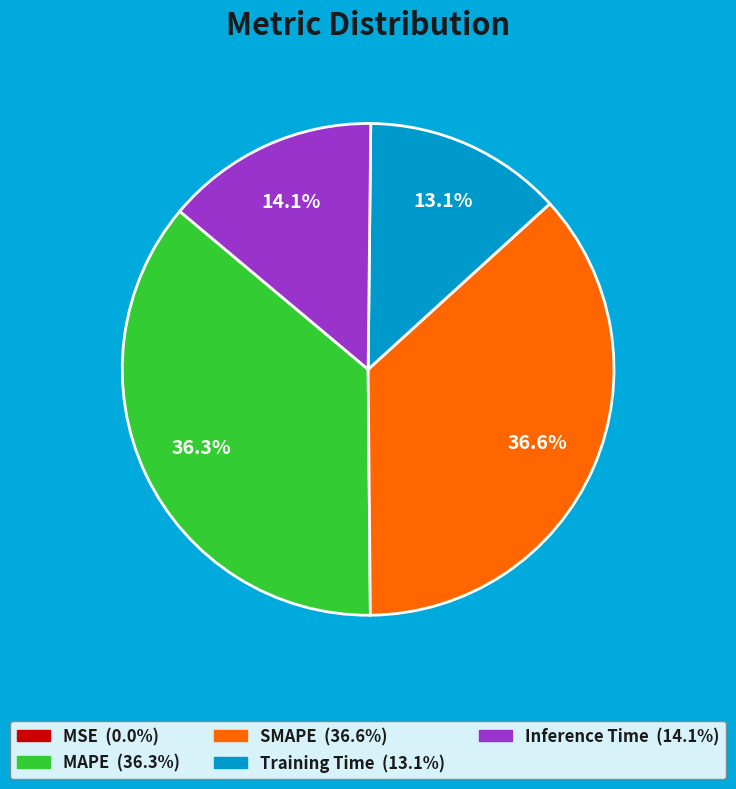

Does SMAPE account for over 50% of the chart?

No